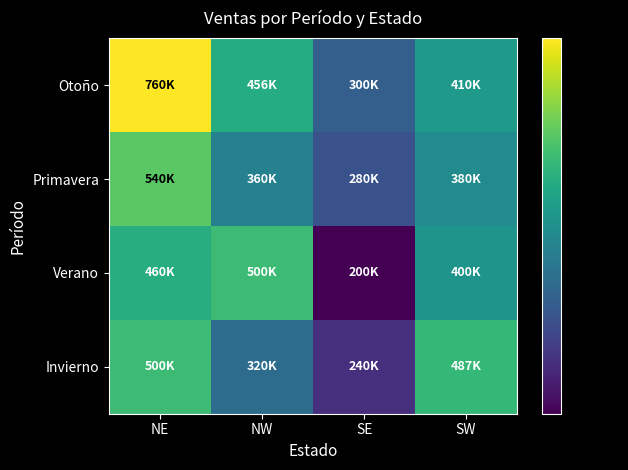

What is the greatest value displayed?

760000